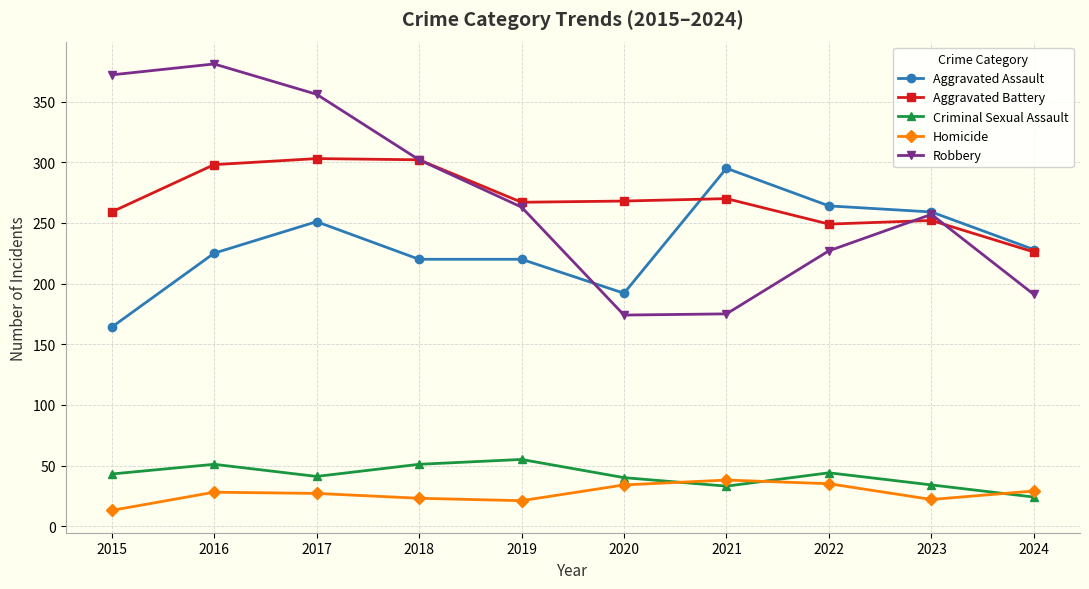

Is the value of Robbery at 2015 greater than the value of Aggravated Battery at 2024?

Yes